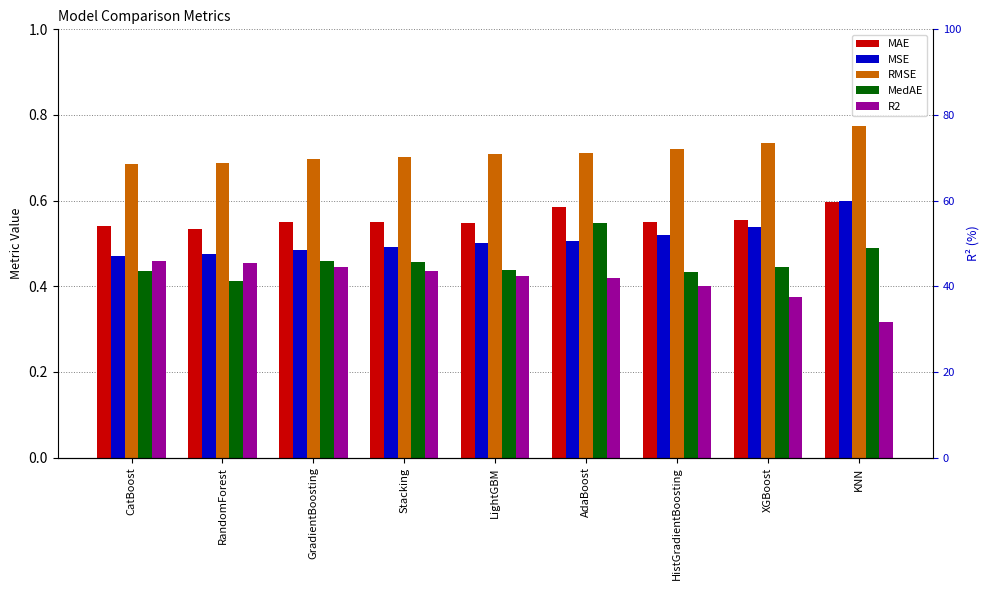

What is the sum of the R2 values at XGBoost and KNN?

0.7